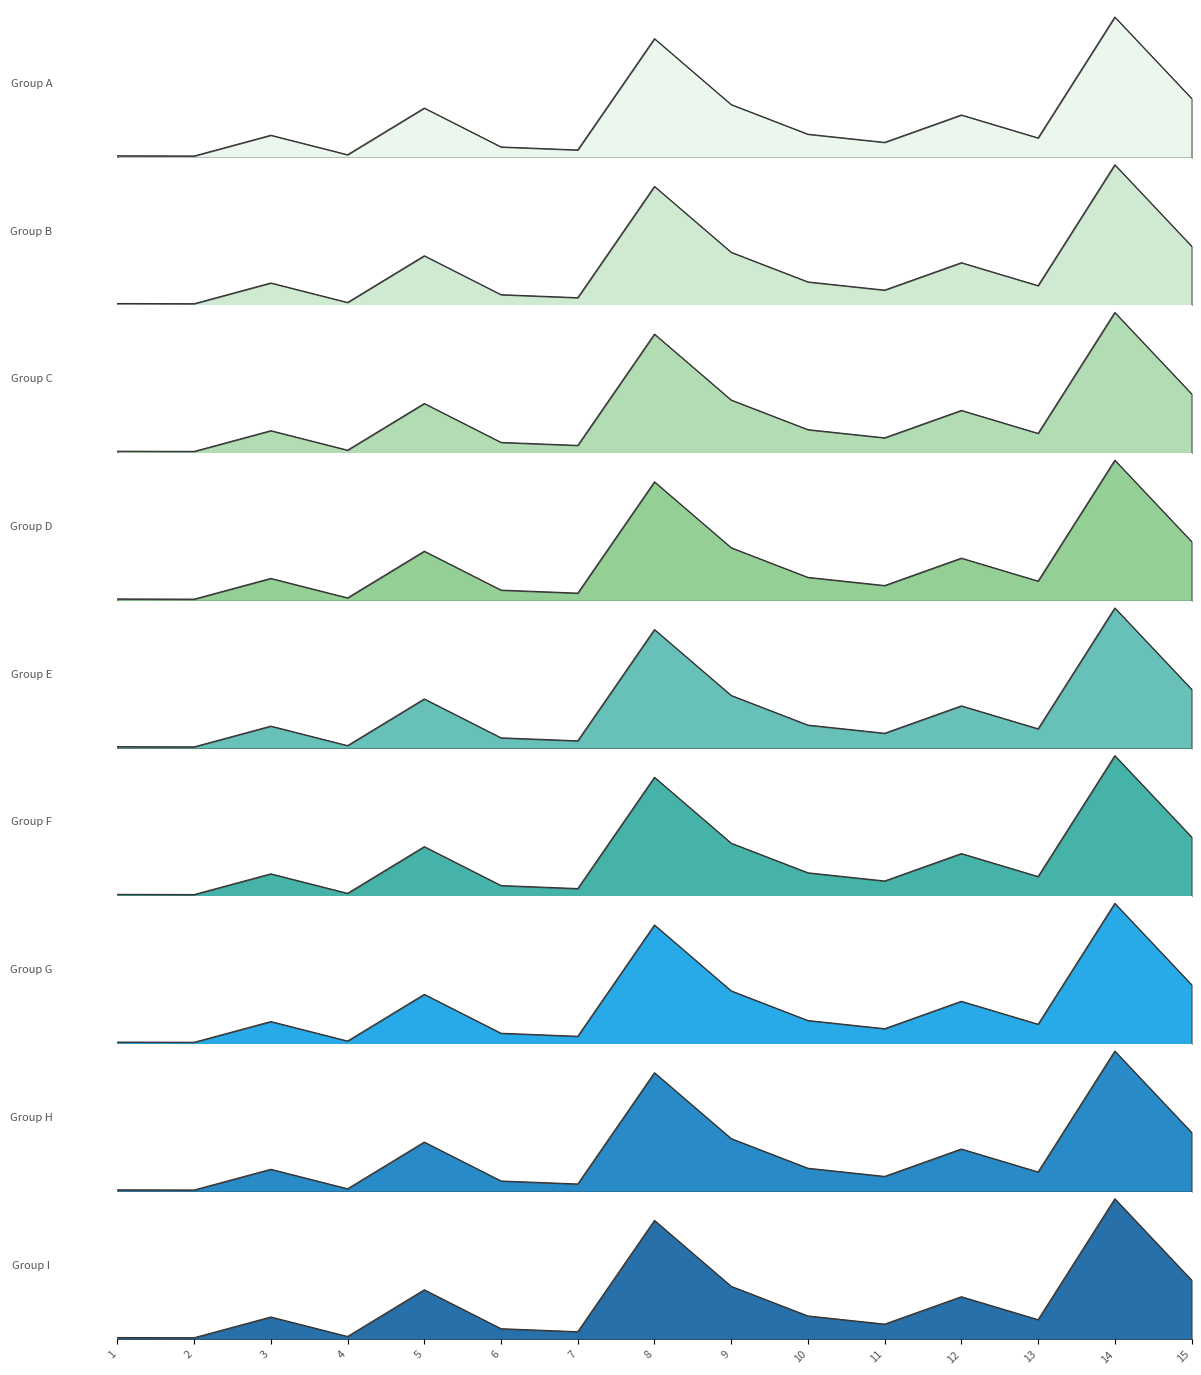

What is the value of the 5th point from the left?

83.6